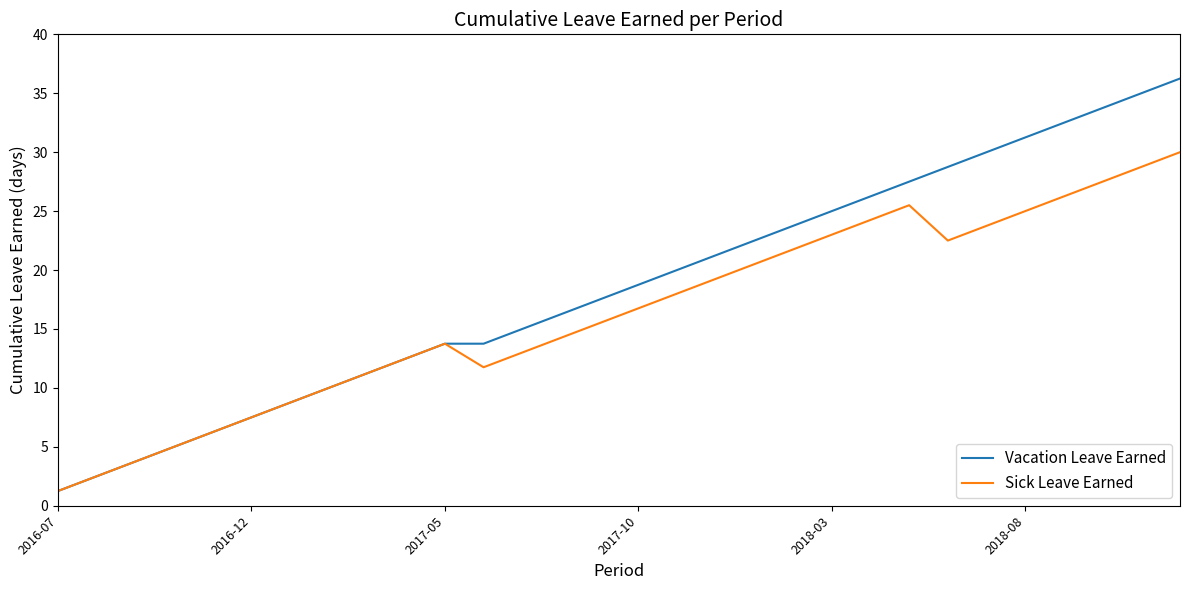

Which series has the largest total across all categories?

Vacation Leave Earned